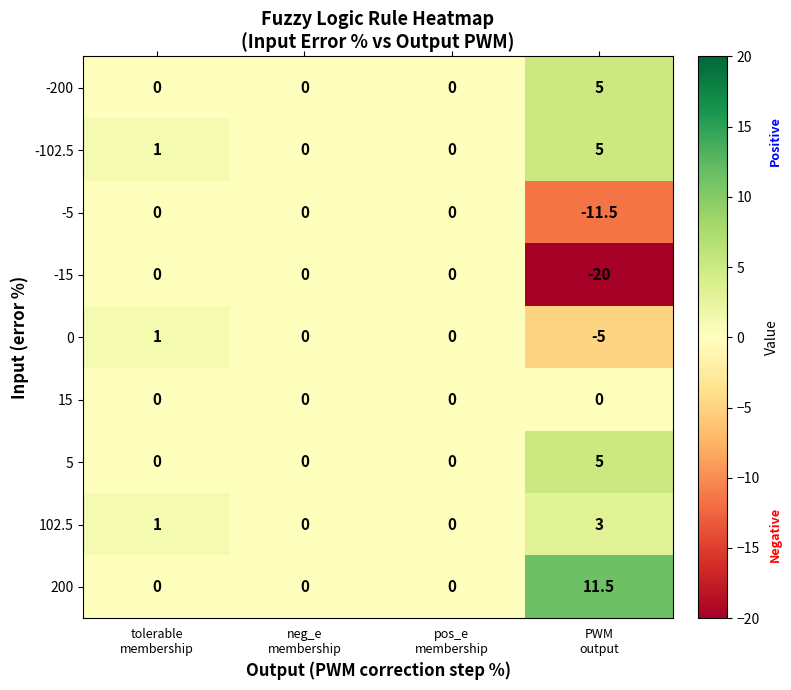

Which series has the widest spread of values?

-15